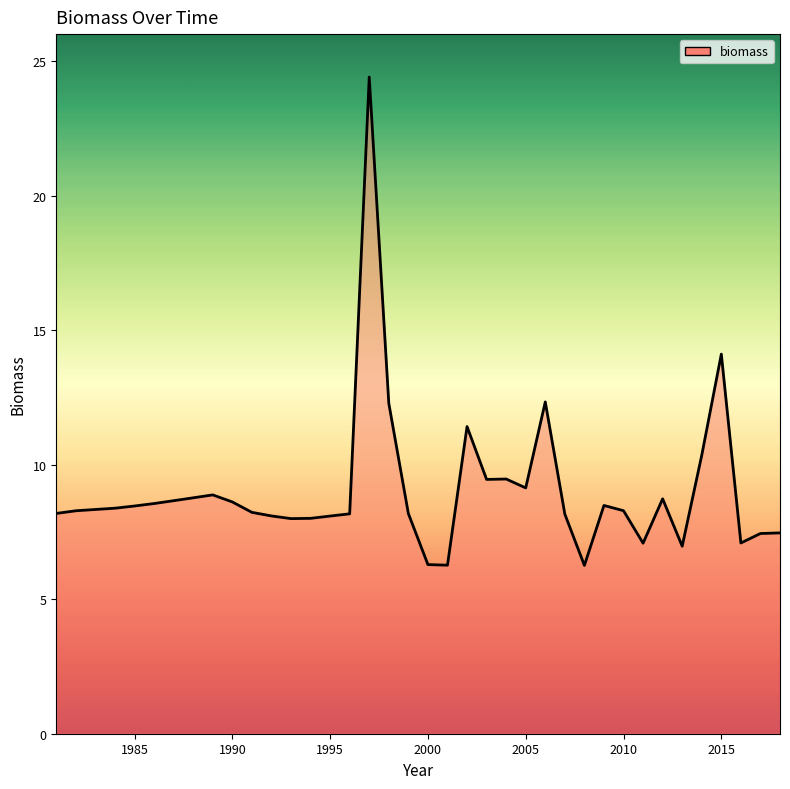

What is the minimum value shown in the chart?

6.3